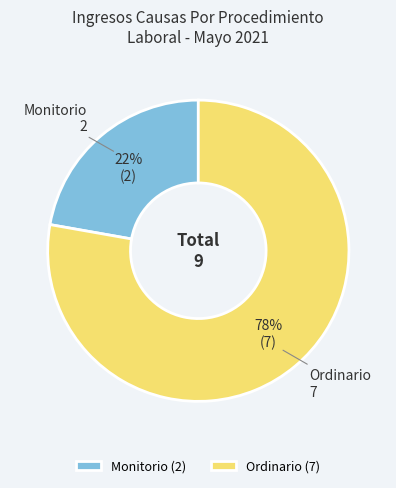

To the nearest percent, what is the difference between the Monitorio and Ordinario slice percentages?

56%